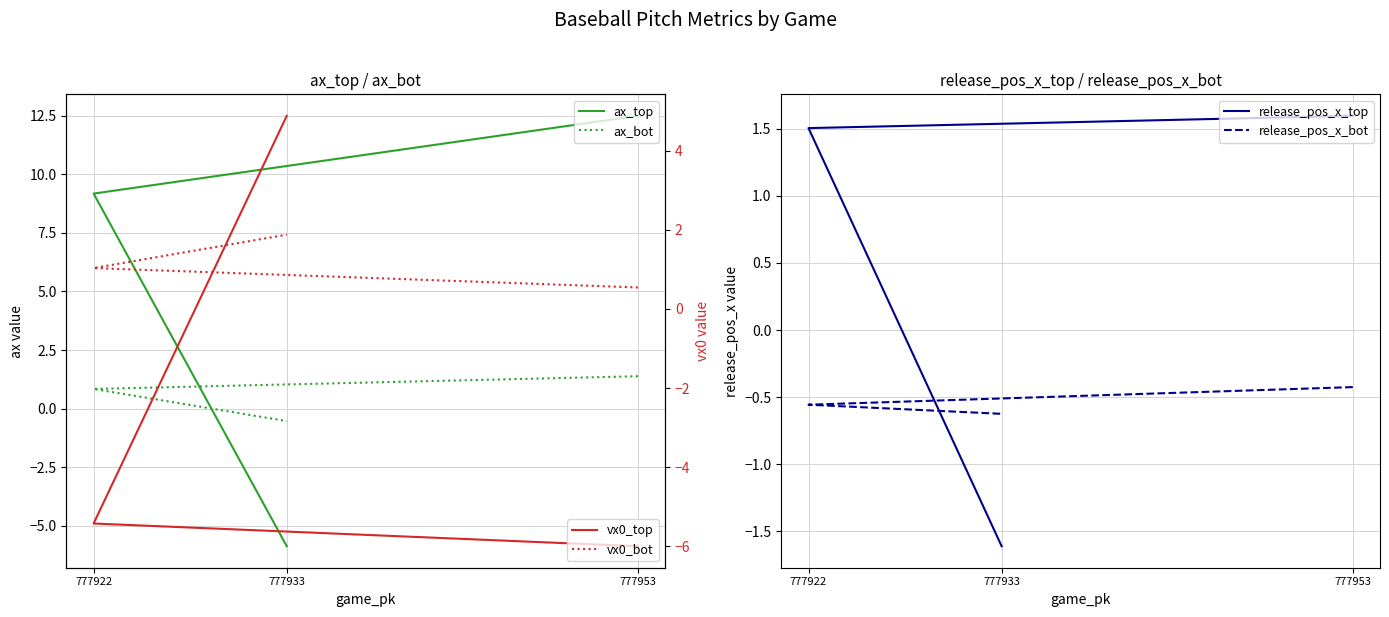

Which series has the largest total across all categories?

ax_top